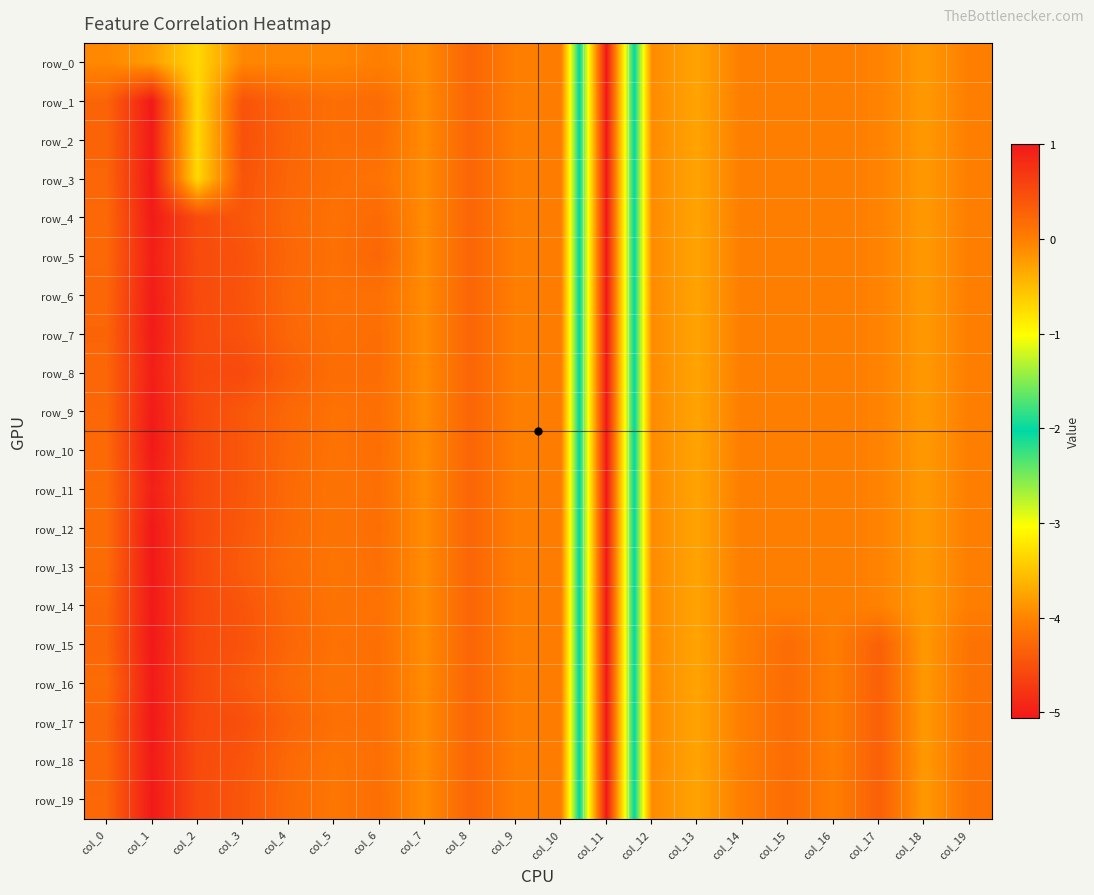

Between col_19 and col_0, which is larger?

col_19